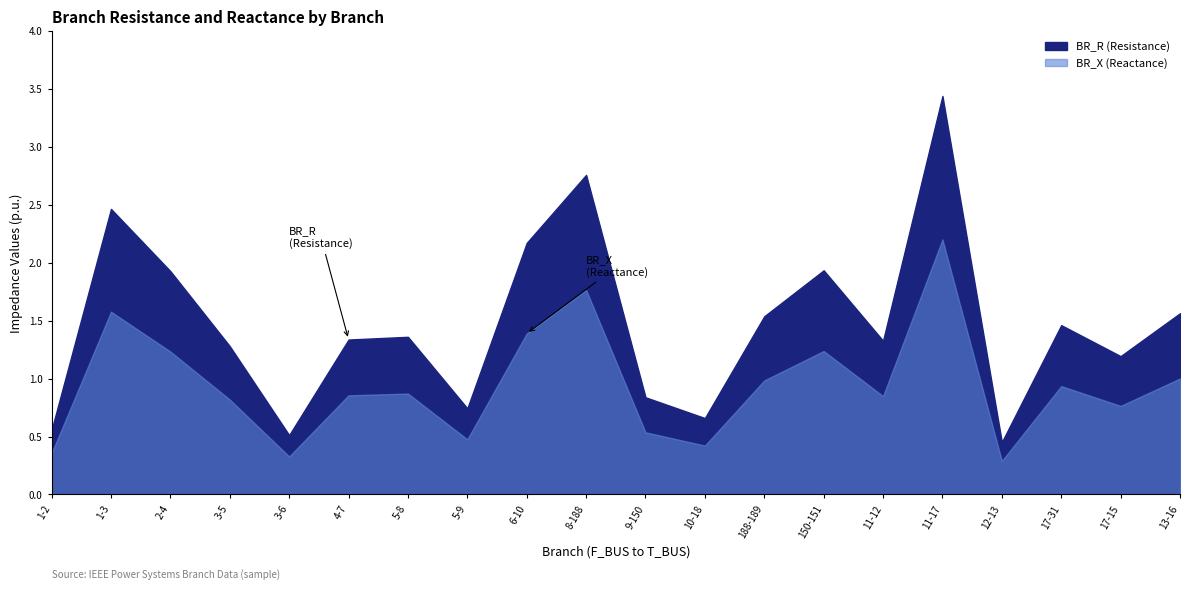

Which series changed the most between 8-188 and 13-16?

BR_R